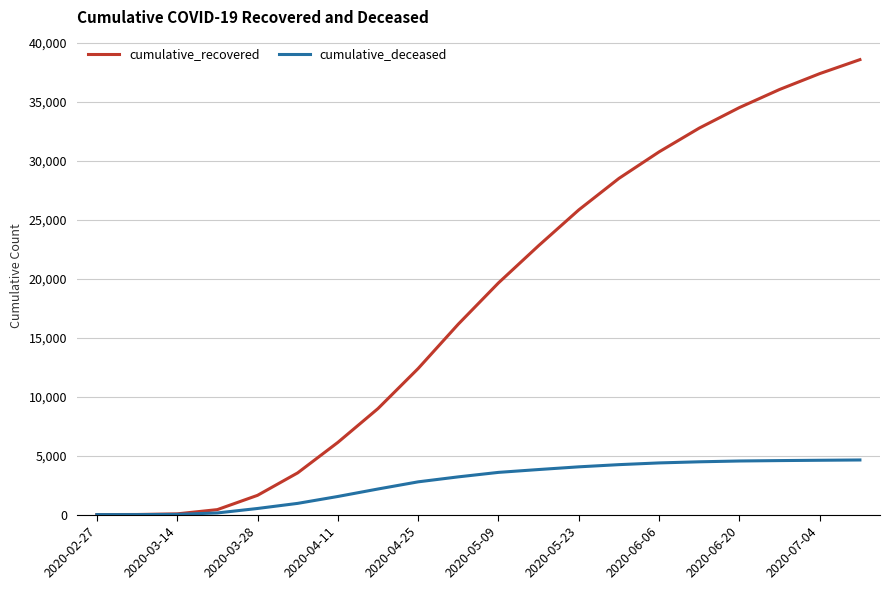

Which series has the largest total across all categories?

cumulative_recovered